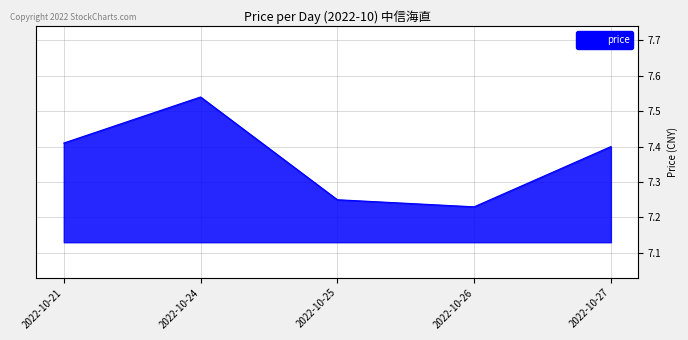

Which category has the lowest value across all series?

2022-10-26